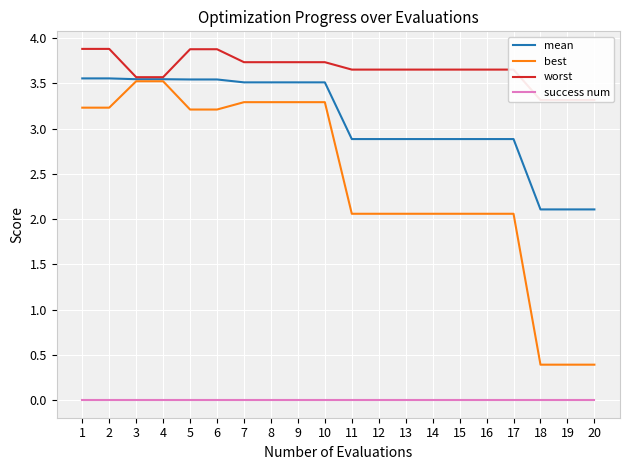

What is the total value across all series at 18?

5.8